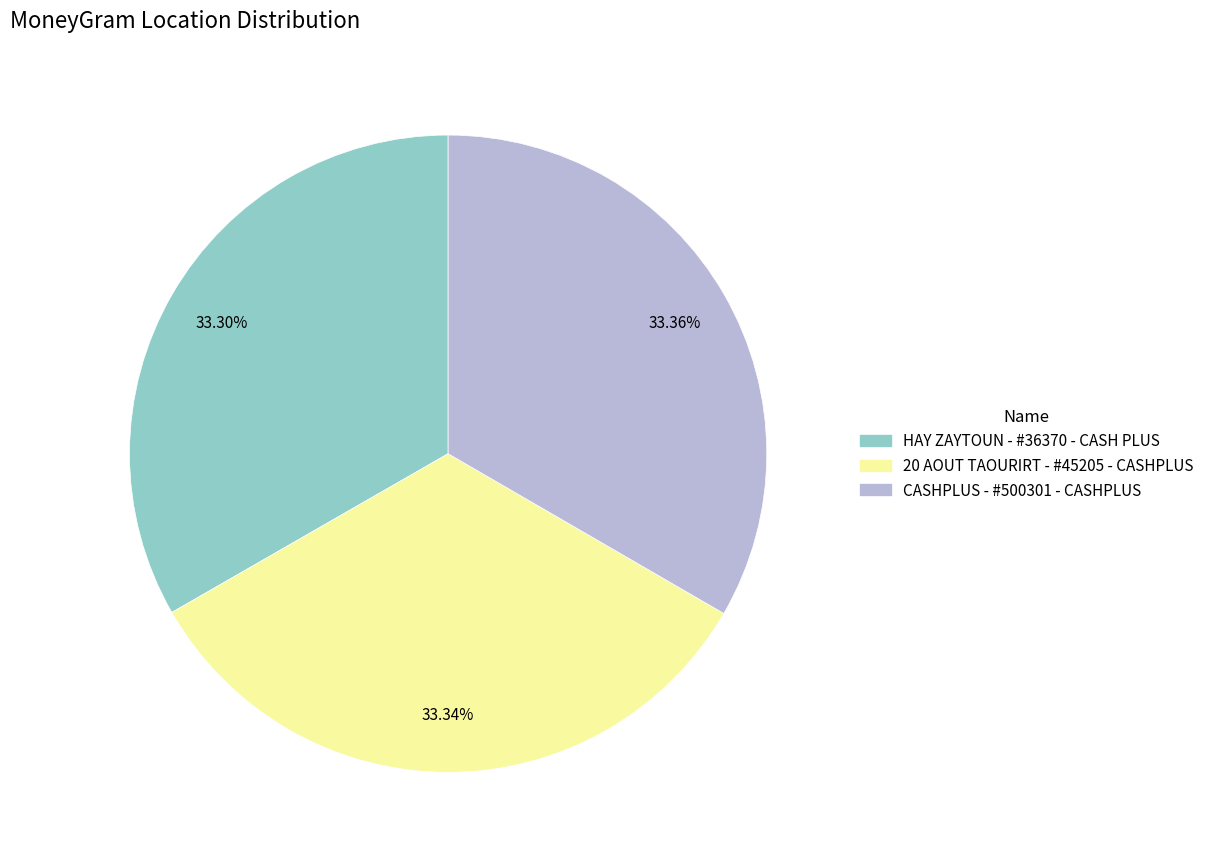

Is there any slice that represents more than half of the pie?

No